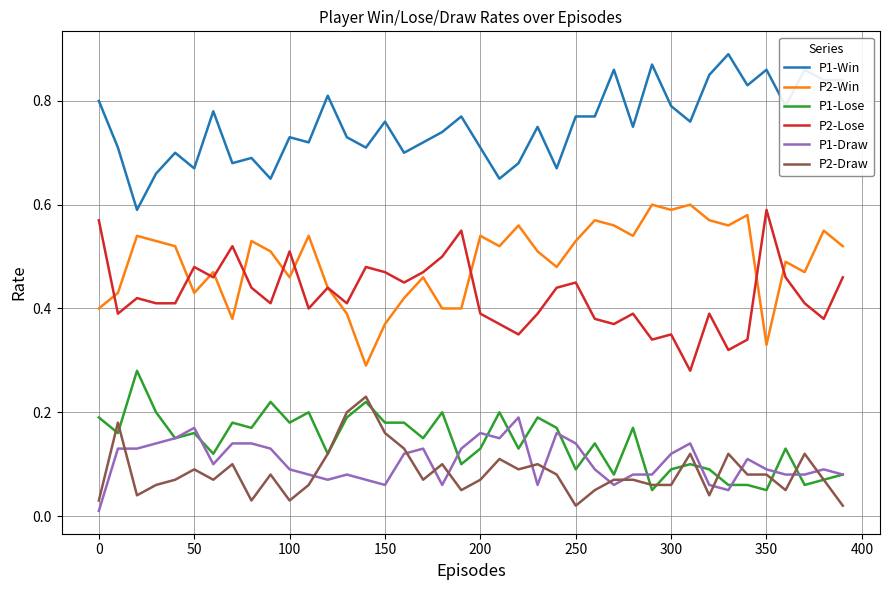

Which series has the largest total across all categories?

P1-Win